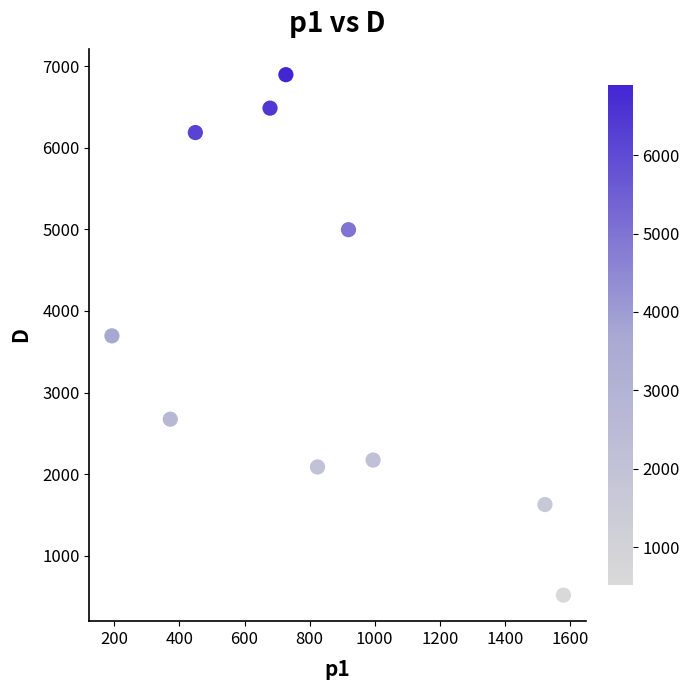

What is the average X value?

825.9